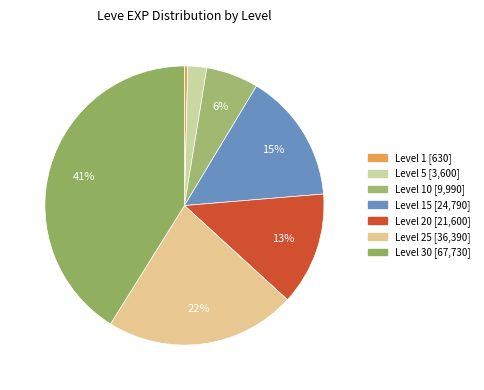

Rank the categories by value from lowest to highest.

Level 1, Level 5, Level 10, Level 20, Level 15, Level 25, Level 30